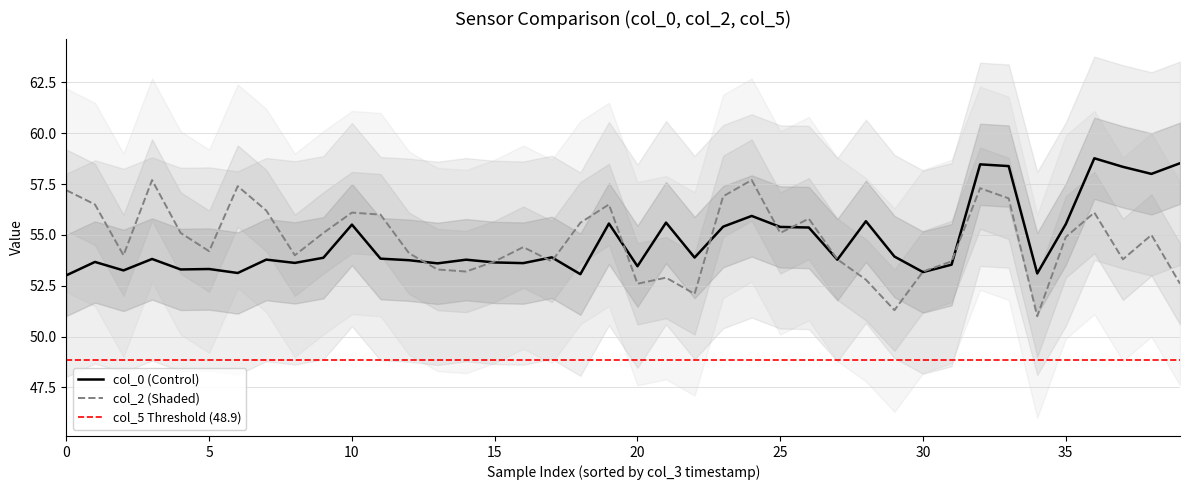

What is the sum of the col_2 values at 19 and 27?

110.3